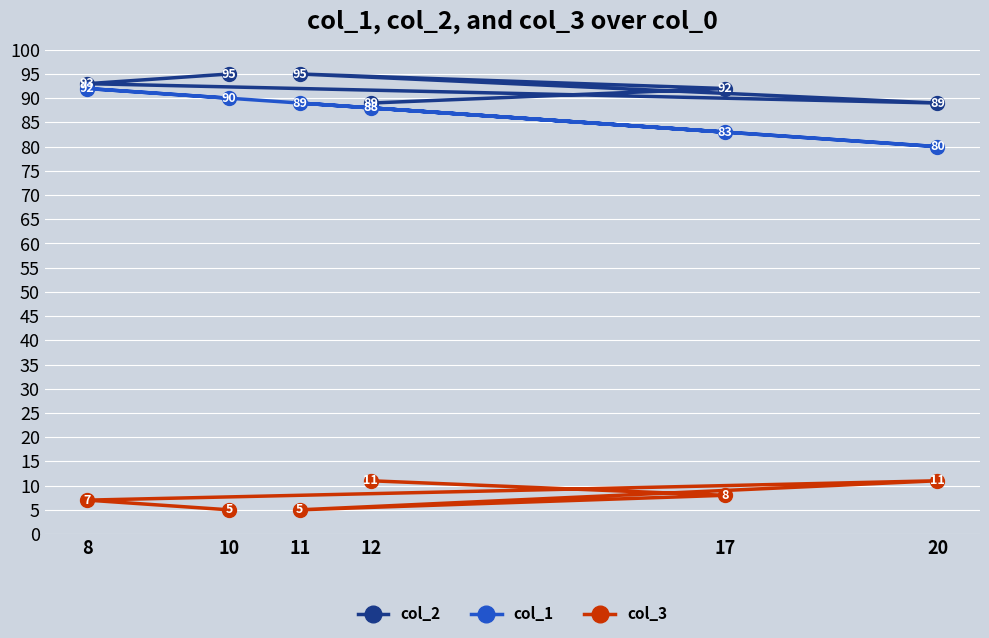

Which series changed the most between 12 and 8?

col_2